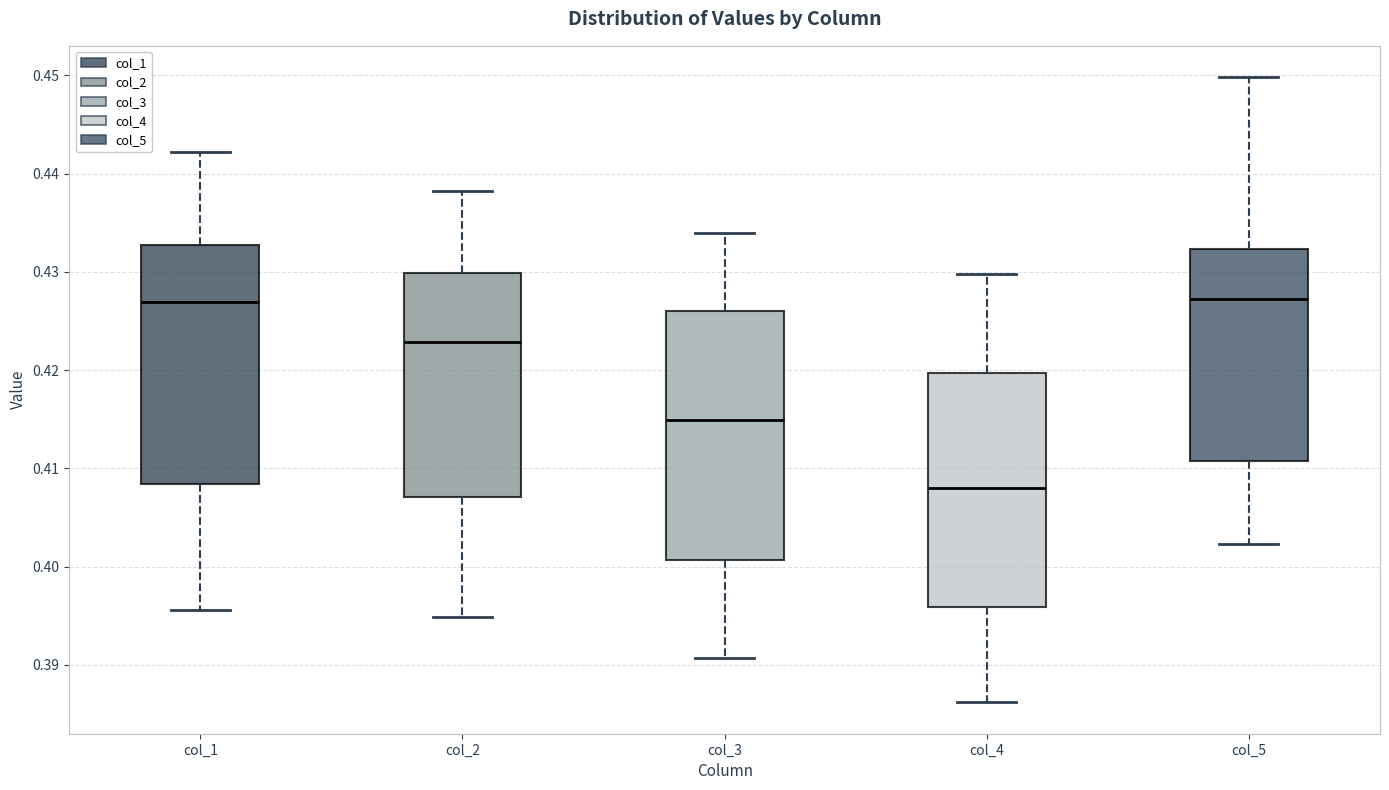

Reading left to right, read every box against the y-axis: the position of its median line, the range the box covers, and the ends of its whiskers. The values are not printed on the chart, so give them approximately, as read against the axis.

col_1: median 0.427, box 0.408 to 0.433, whiskers 0.396 to 0.442
col_2: median 0.423, box 0.407 to 0.430, whiskers 0.395 to 0.438
col_3: median 0.415, box 0.401 to 0.426, whiskers 0.391 to 0.434
col_4: median 0.408, box 0.396 to 0.420, whiskers 0.386 to 0.430
col_5: median 0.427, box 0.411 to 0.432, whiskers 0.402 to 0.450